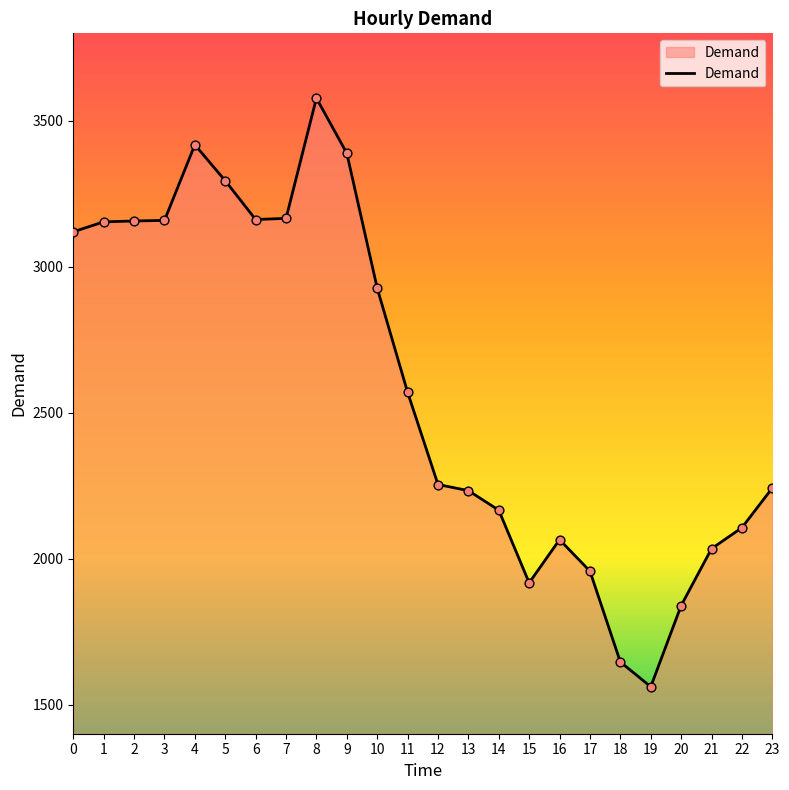

What is the change in value from 2 to 17?

-1200